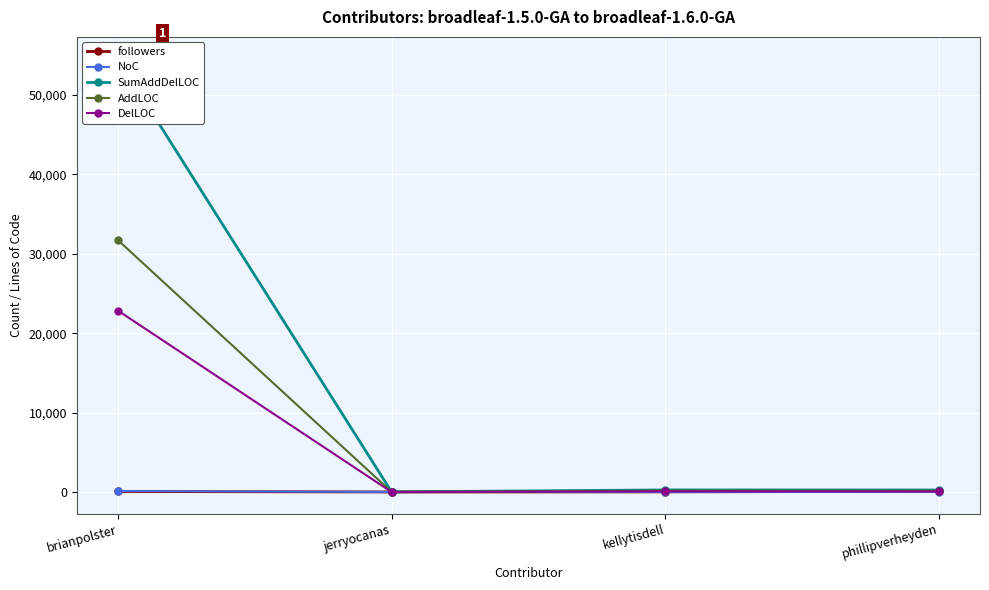

In SumAddDelLOC, how many points are lower than both neighbors (excluding endpoints)?

1